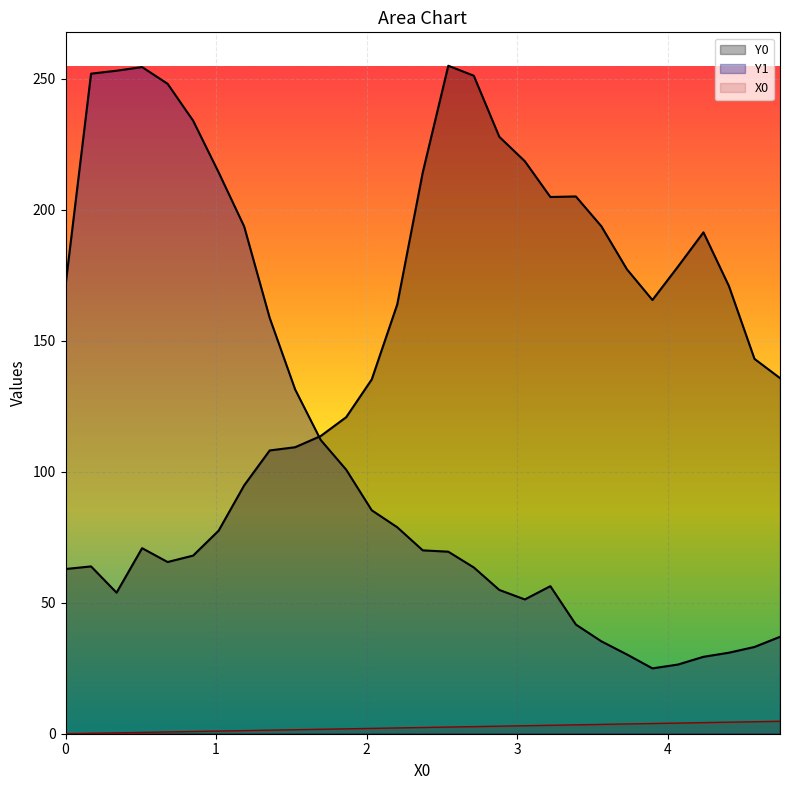

Does the chart display data point markers on the line(s)?

No